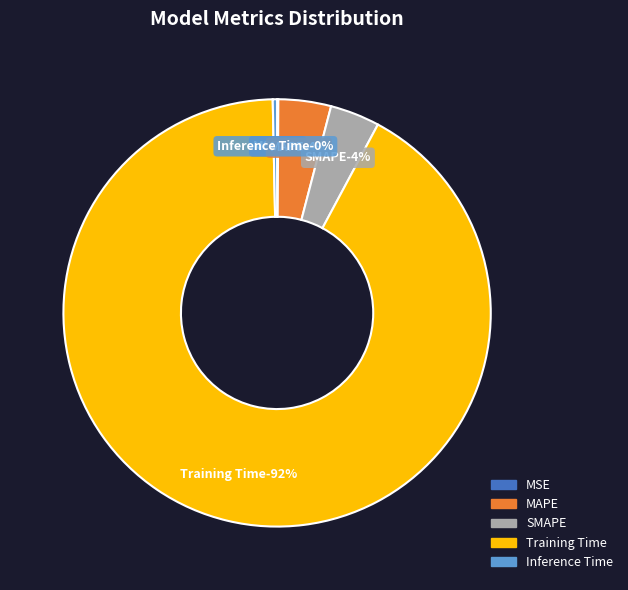

How many segments does this pie chart have?

5